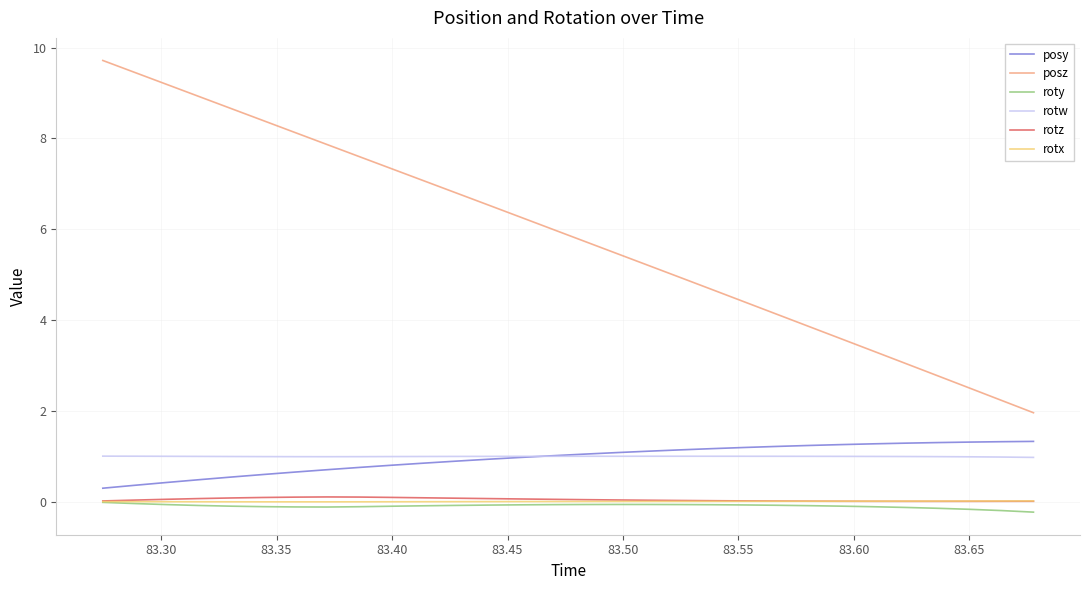

What is the lowest value of the posz series?

2.0